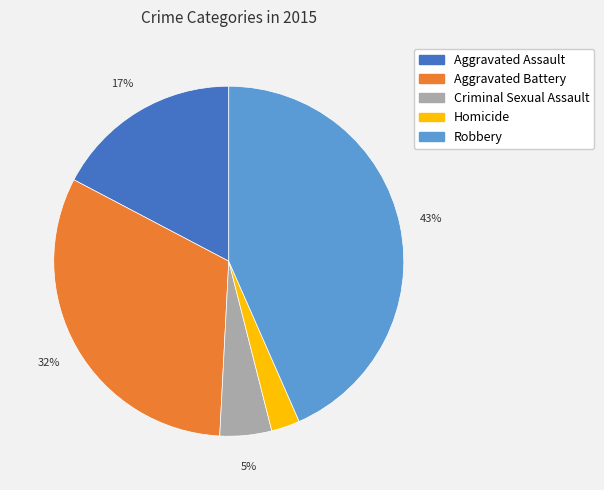

What is the ratio of the value at Robbery to the value at Aggravated Assault?

2.5